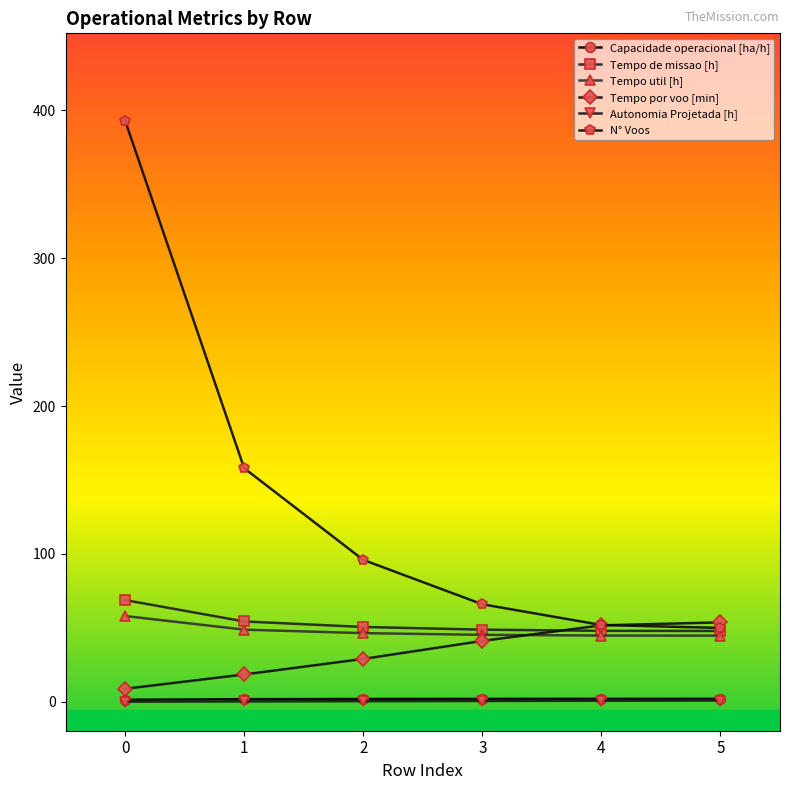

True or false: Tempo de missao [h] and Capacidade operacional [ha/h] intersect in this chart.

False